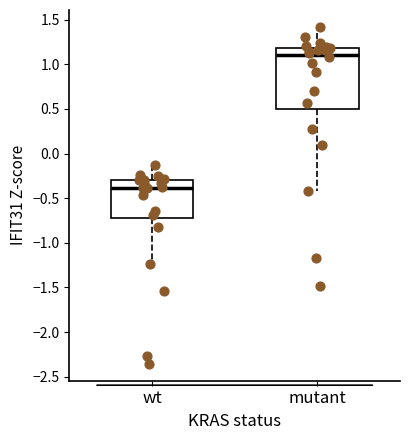

Reading left to right, read every box against the y-axis: the position of its median line, the range the box covers, and the ends of its whiskers. The values are not printed on the chart, so give them approximately, as read against the axis.

wt: median -0.40, box -0.75 to -0.30, whiskers -1.25 to -0.10
mutant: median 1.10, box 0.50 to 1.20, whiskers -0.40 to 1.40